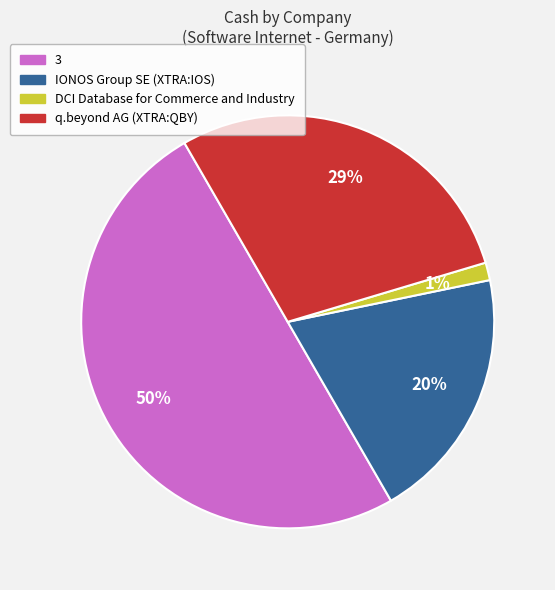

What is the largest slice in the pie chart?

3